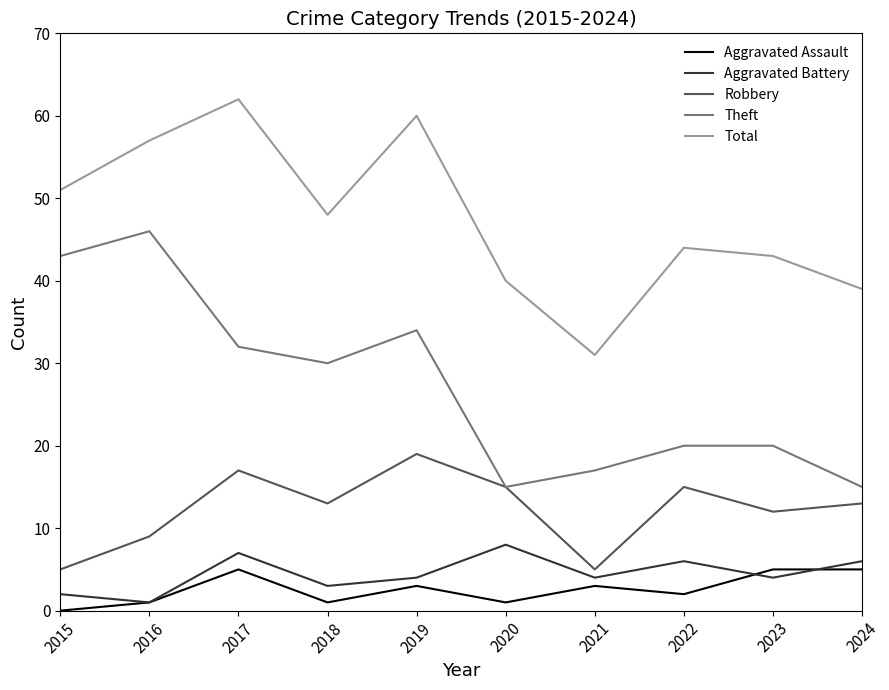

How many values in Aggravated Assault are above zero?

9